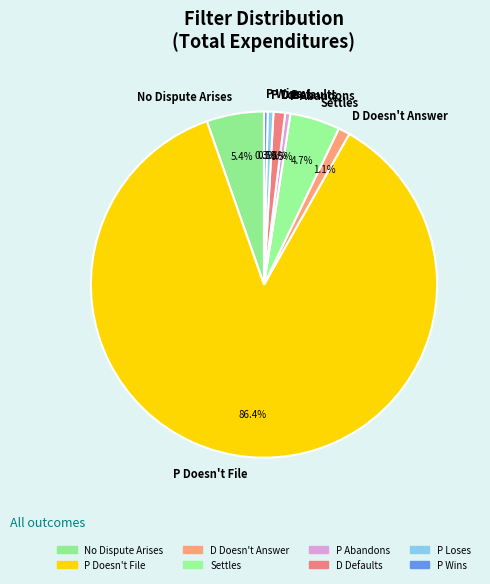

Count the number of slices in the pie.

8